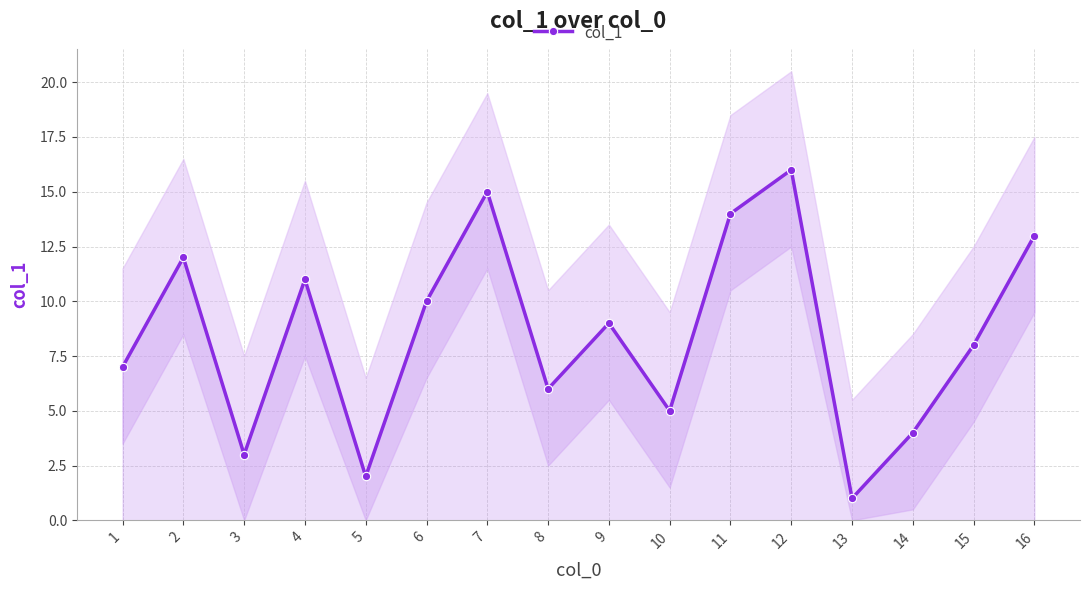

List the labels in order of value, largest first.

12, 7, 11, 16, 2, 4, 6, 9, 15, 1, 8, 10, 14, 3, 5, 13